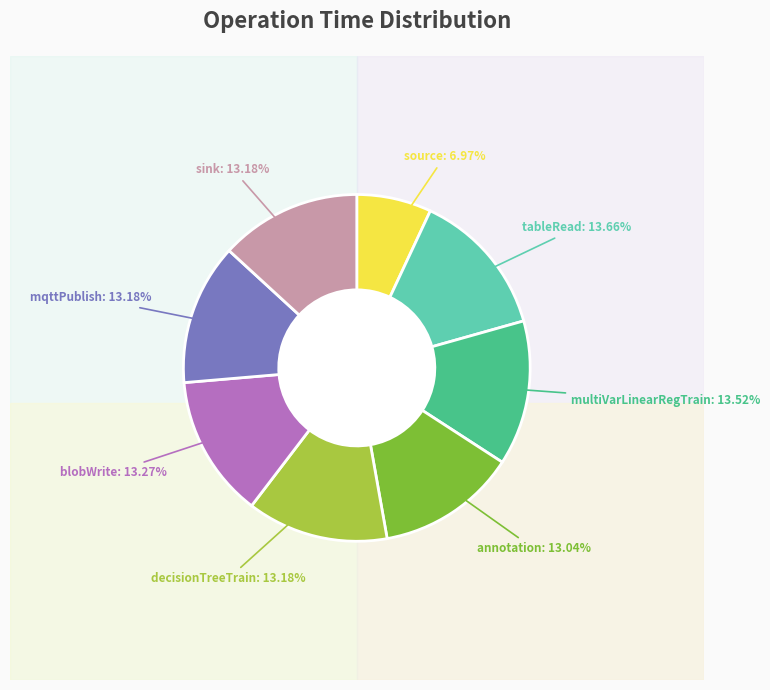

Which category has the biggest portion of the pie?

tableRead